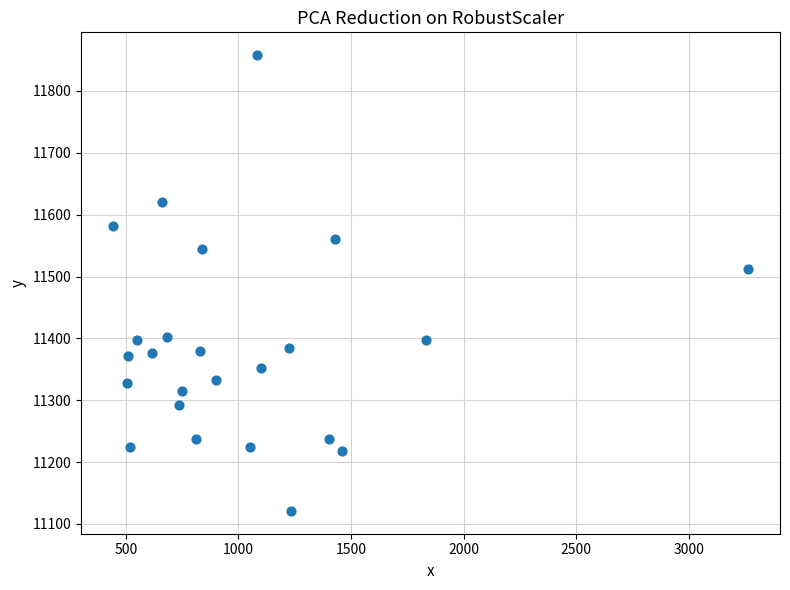

What is the range of Y values (max minus min)?

737.0